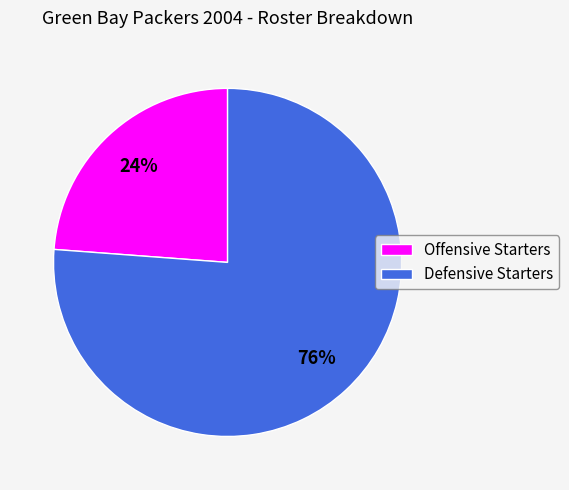

Count the number of slices in the pie.

2